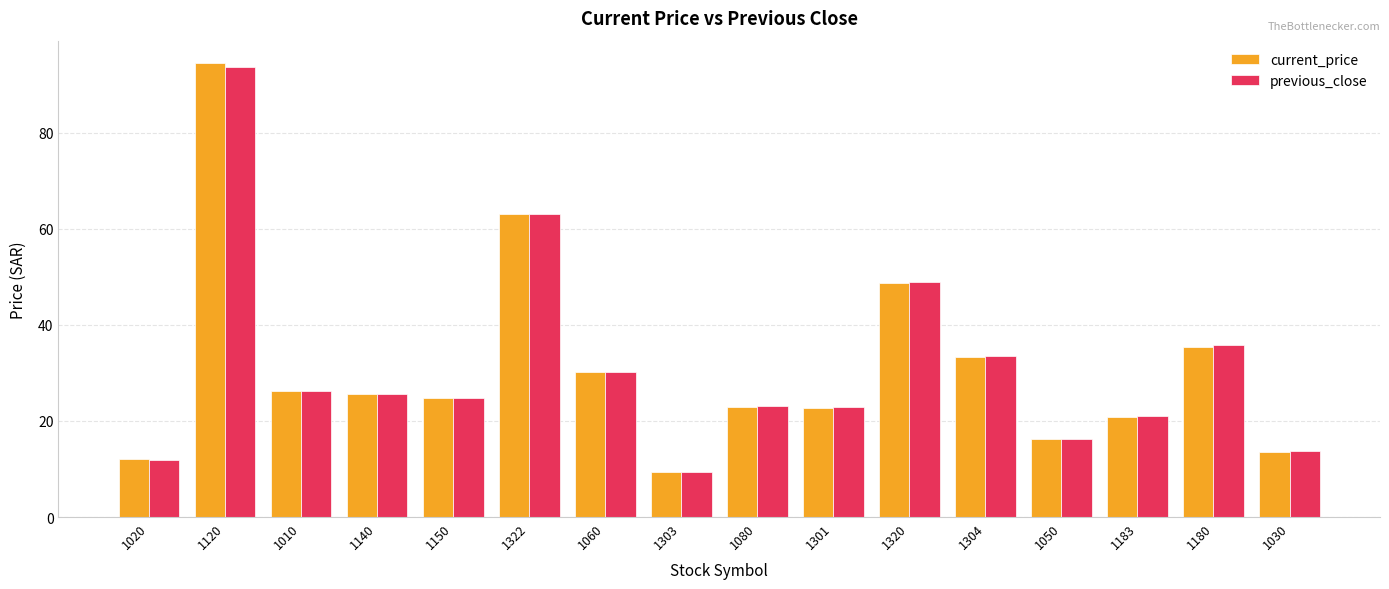

What is the average value of the previous_close series?

31.3